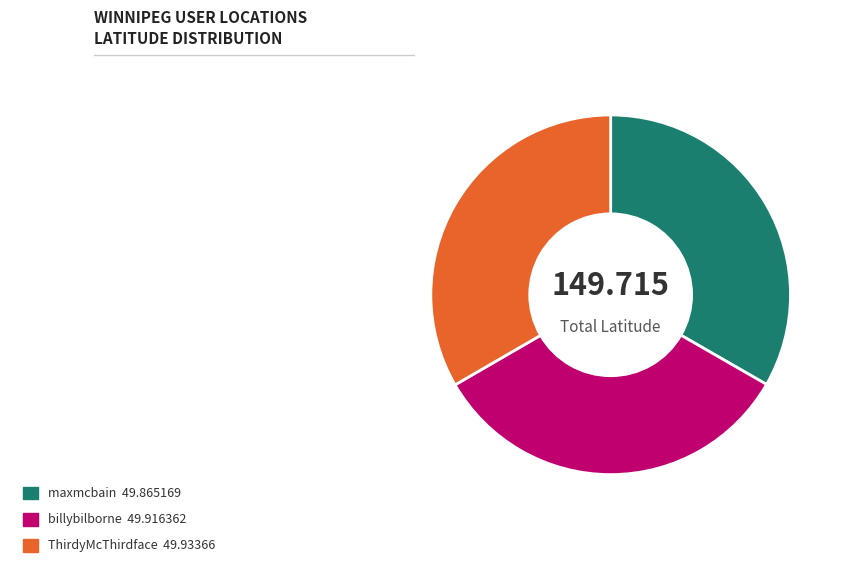

Is there a majority slice in this chart?

No